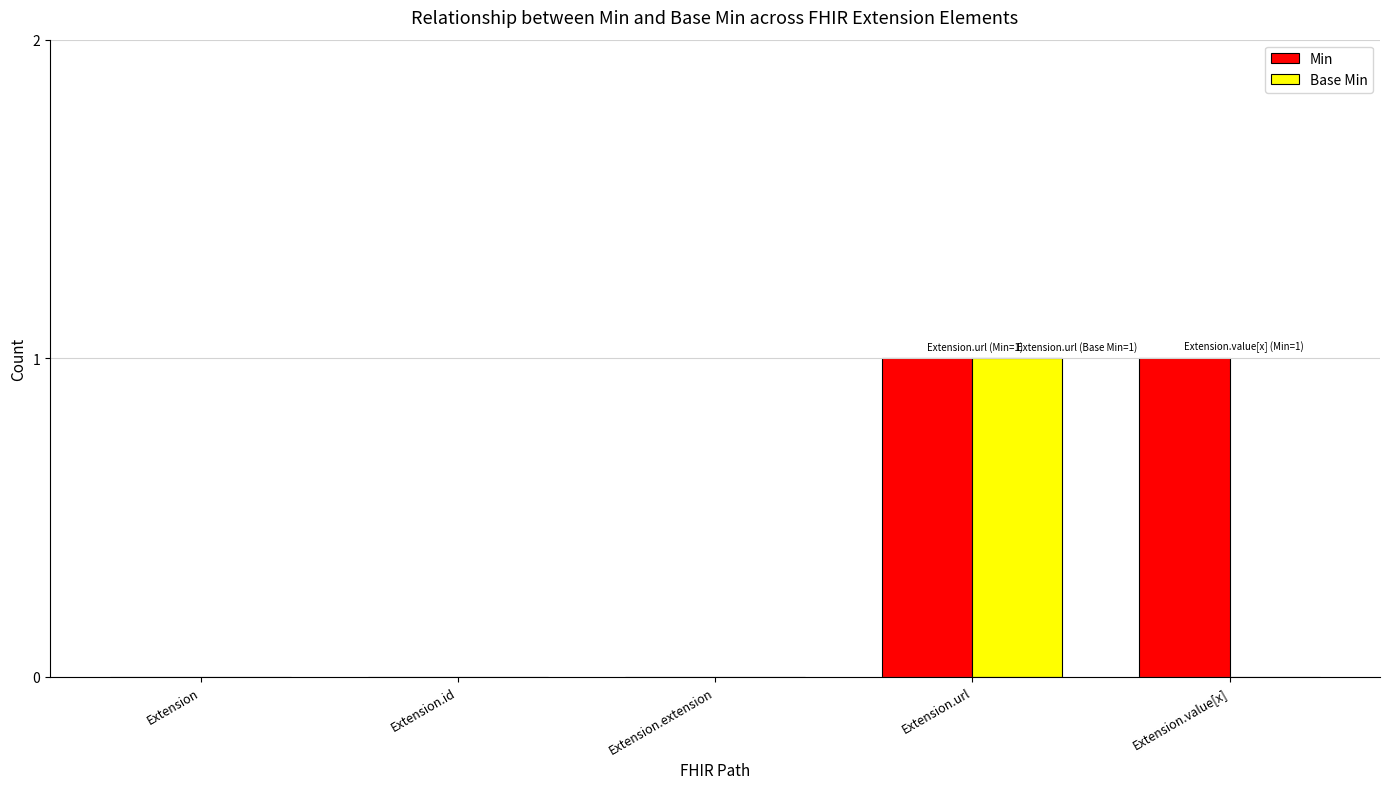

Is it true that Base Min equals 1 at Extension.url?

True